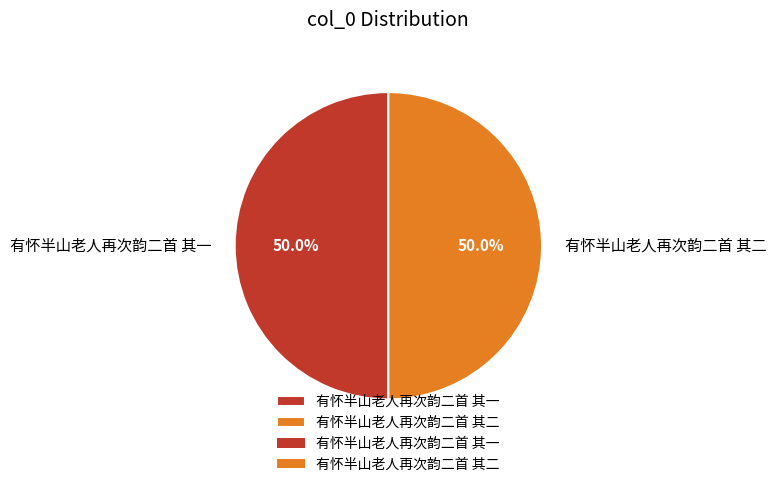

How many segments does this pie chart have?

2